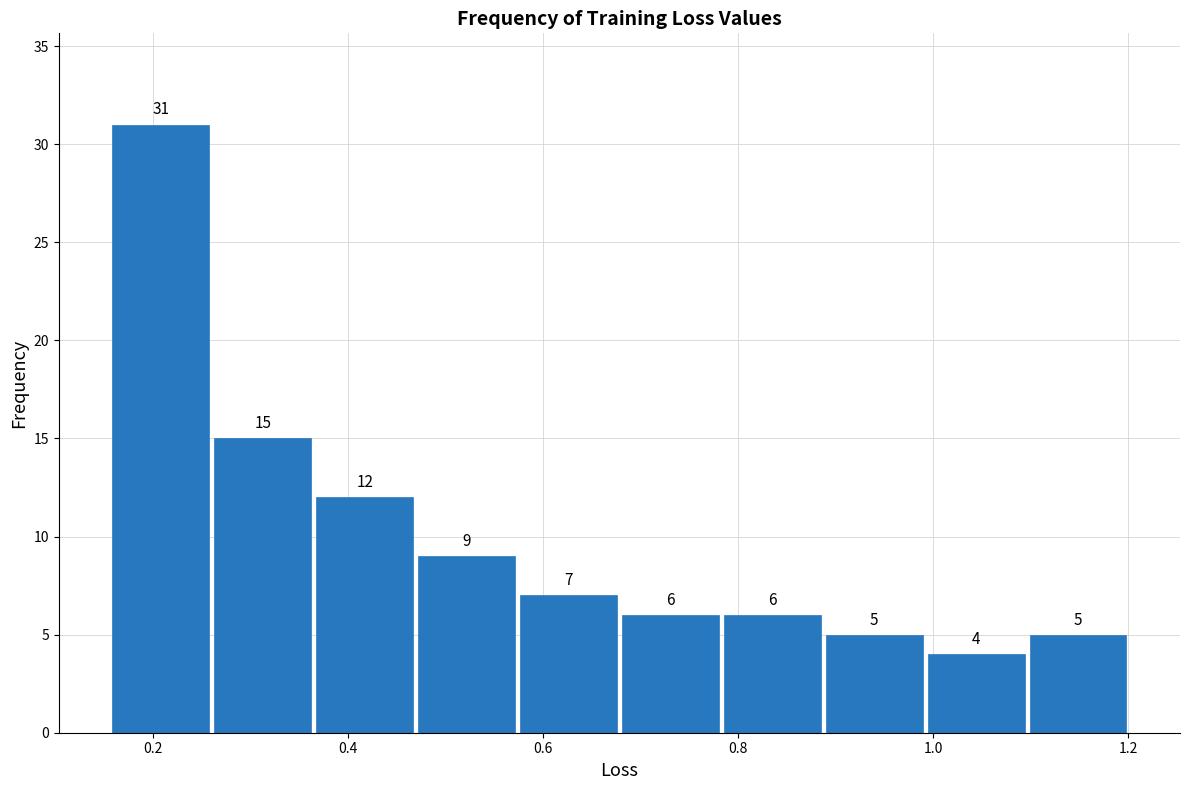

Reading left to right, transcribe this chart: for each bar, give the range it covers on the x-axis and its height. The bar edges are not printed on the chart, so give them approximately, as read against the axis.

0.16 to 0.26: 31
0.26 to 0.36: 15
0.36 to 0.46: 12
0.46 to 0.58: 9
0.58 to 0.68: 7
0.68 to 0.78: 6
0.78 to 0.88: 6
0.88 to 1.00: 5
1.00 to 1.10: 4
1.10 to 1.20: 5